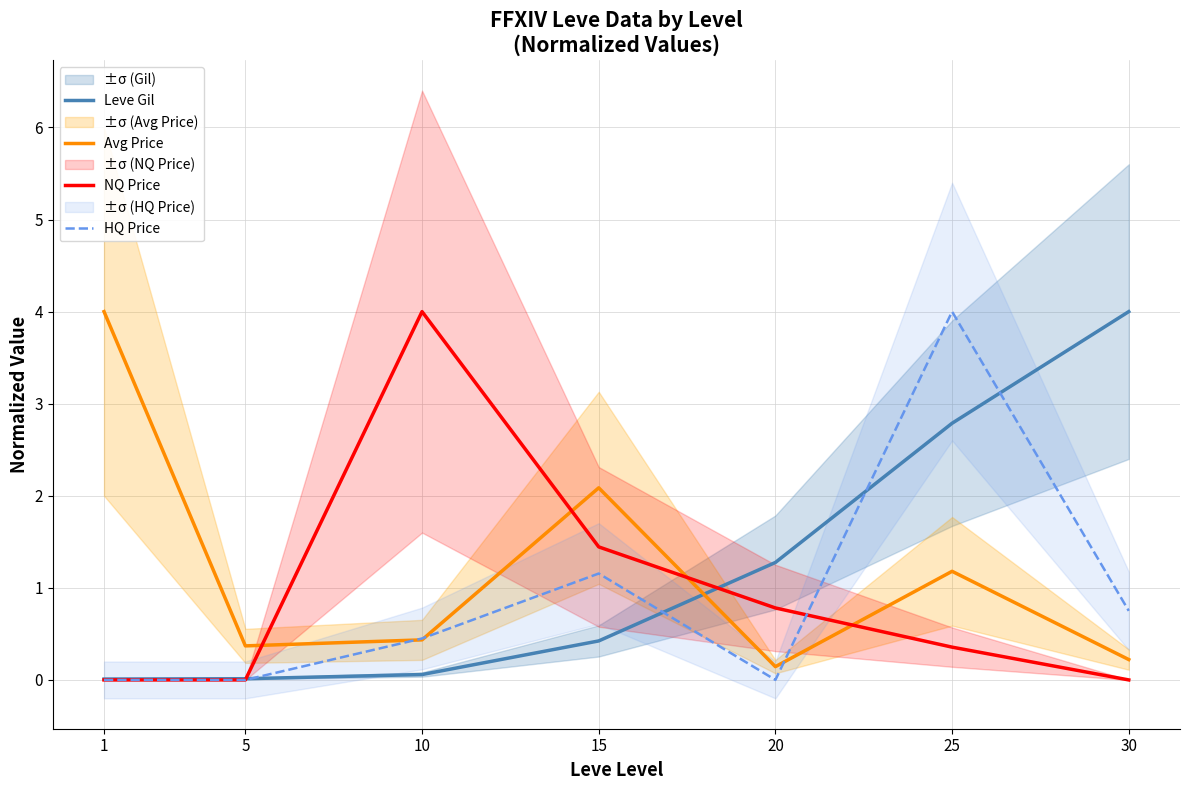

Which has a higher value, 15 or 30?

30